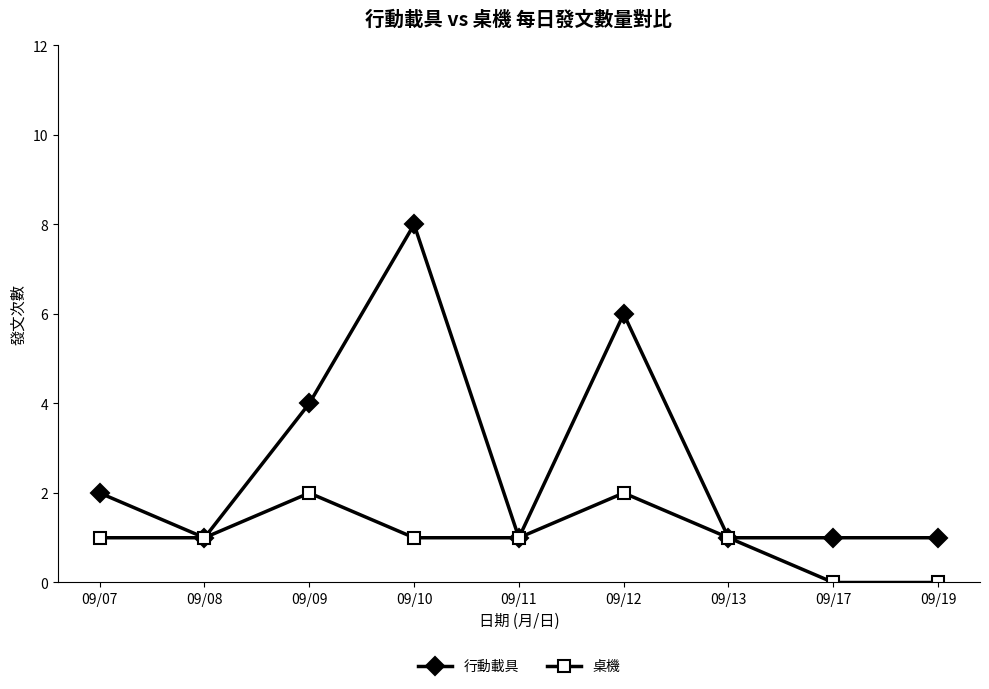

Is the value of 桌機 at 09/12 greater than the value of 行動載具 at 09/12?

No